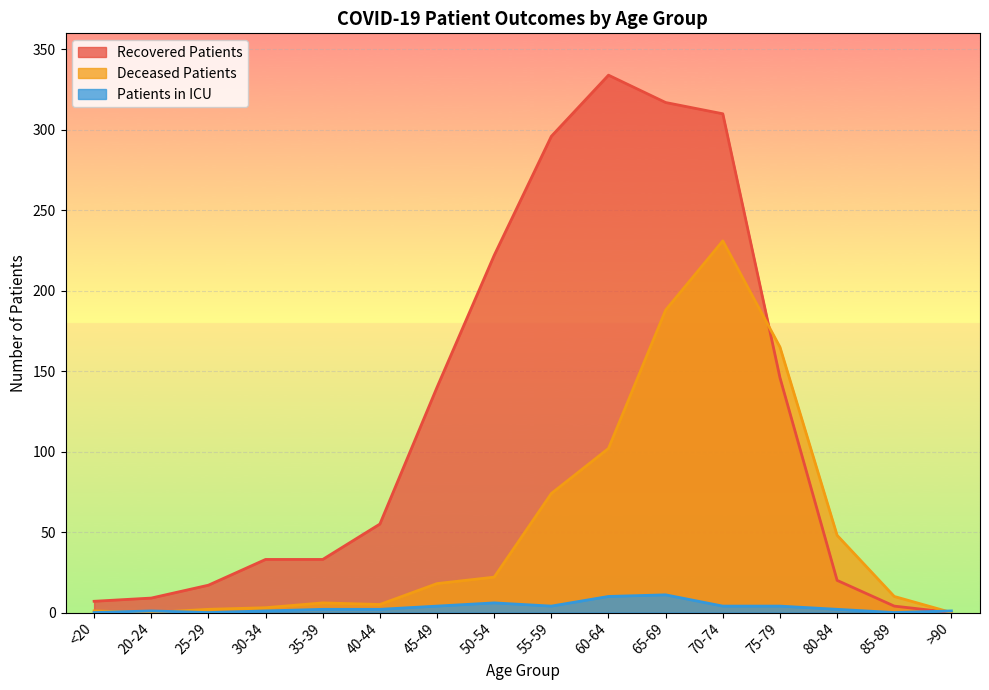

What is the maximum value shown in the chart?

334